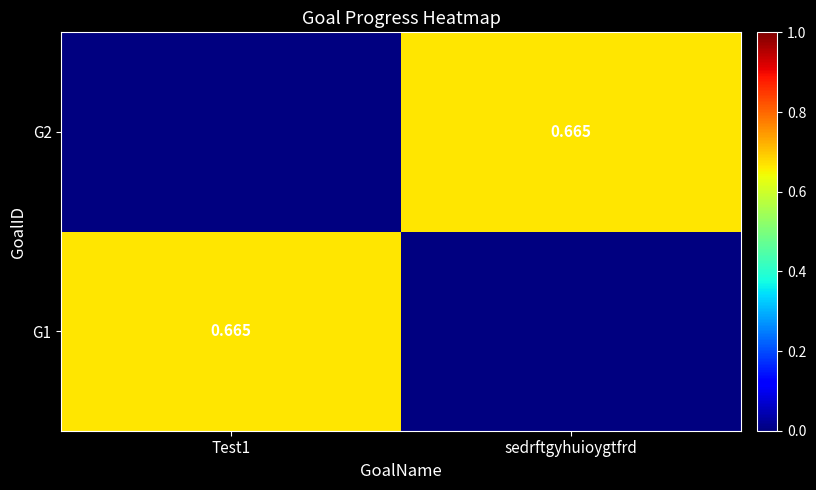

Count the G2 values in the range 0 to 1.

2